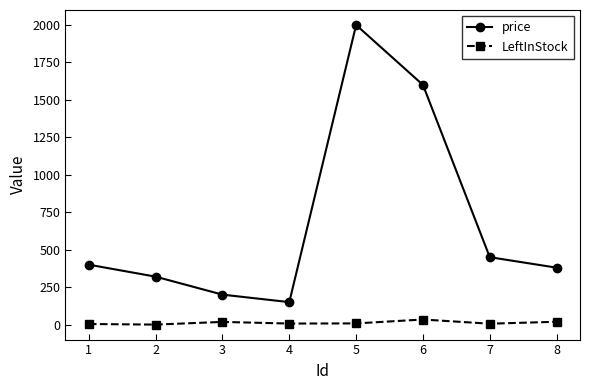

Is the value of LeftInStock at 3 greater than the value of price at 8?

No